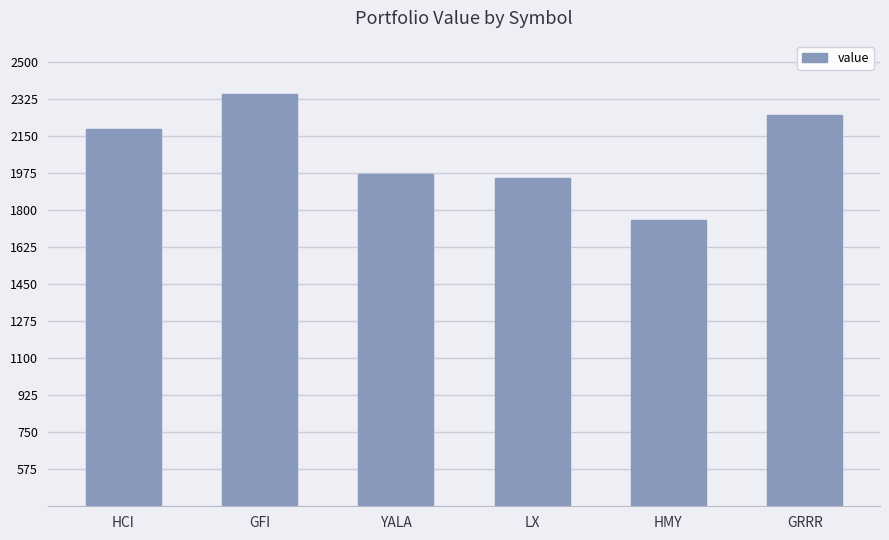

The chart shows a value of 806.8 at HMY. True or false?

False